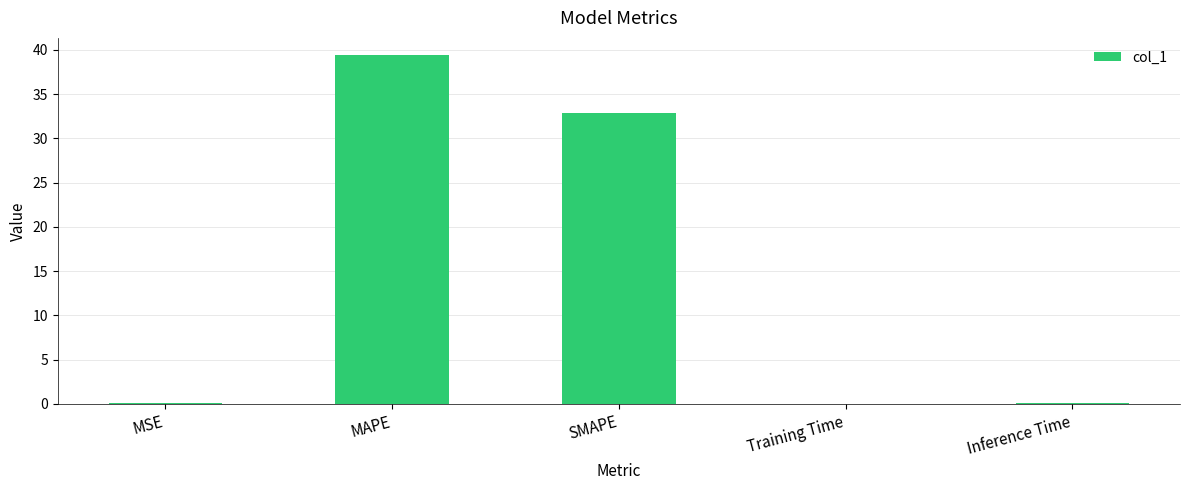

What is the sum of all values?

72.4